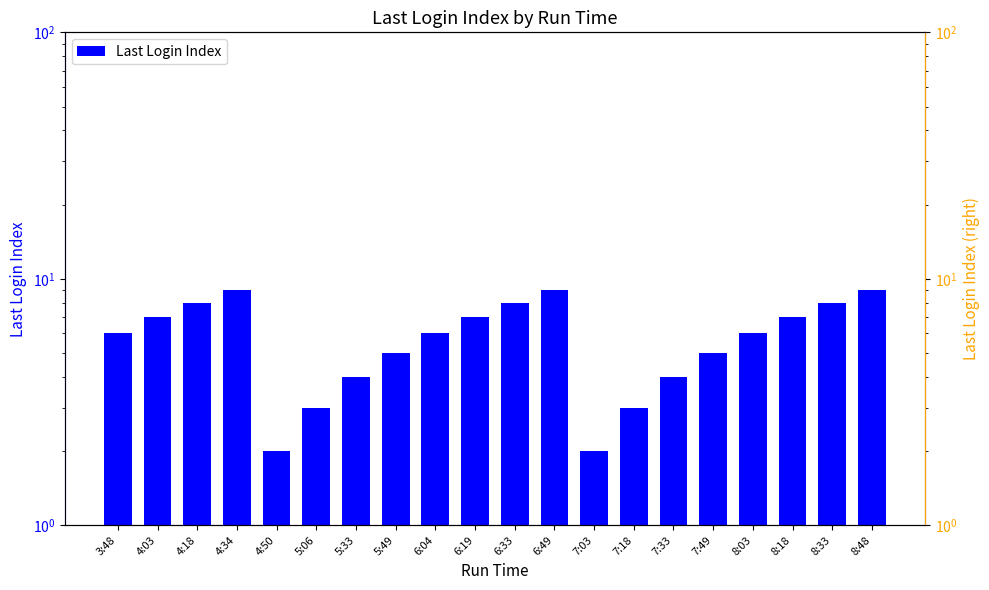

What position from the left is 6:19?

10